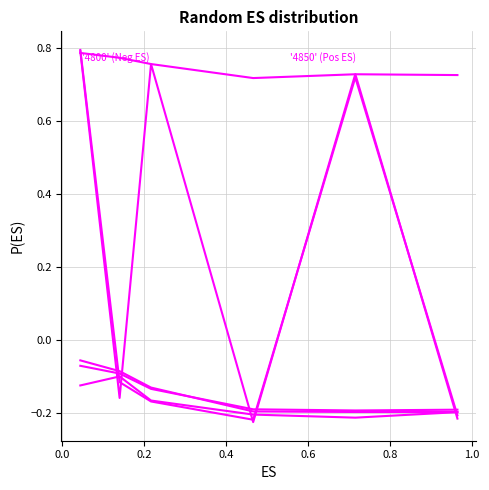

Reading left to right, what are all the values shown in this chart?

4800: 0.8	0.8	0.8	0.7	0.7	0.7
4850: 0.8	-0.2	0.8	-0.2	0.7	-0.2
4900: 0.8	-0.1	-0.2	-0.2	0.7	-0.2
4950: -0.1	-0.1	-0.2	-0.2	-0.2	-0.2
5000: -0.1	-0.1	-0.1	-0.2	-0.2	-0.2
5100: -0.1	-0.1	-0.1	-0.2	-0.2	-0.2